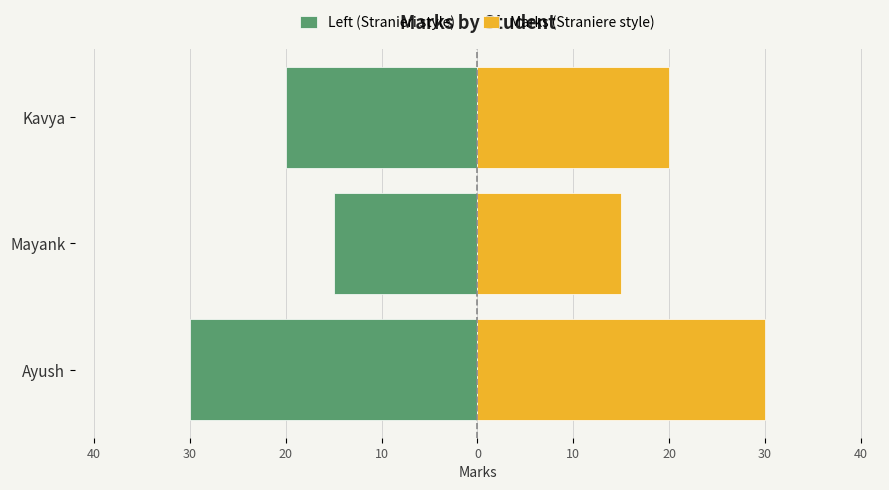

What is the difference between the maximum and minimum values in the Marks (Straniere style) series?

15